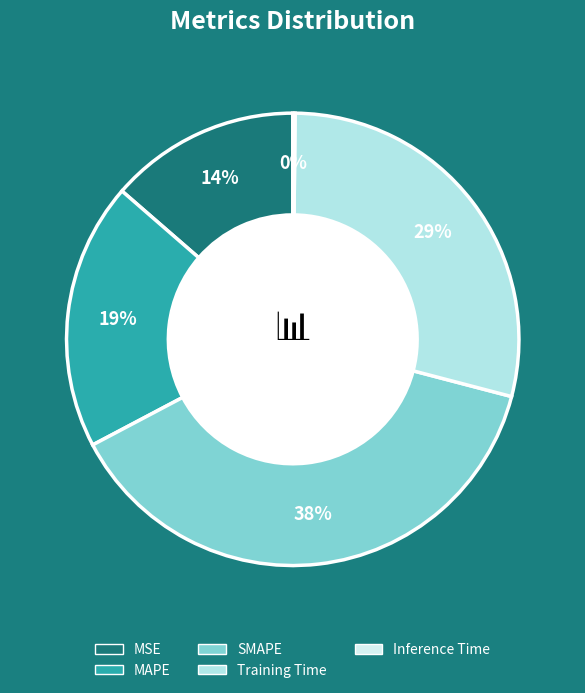

To the nearest percent, what is the average slice percentage?

20%